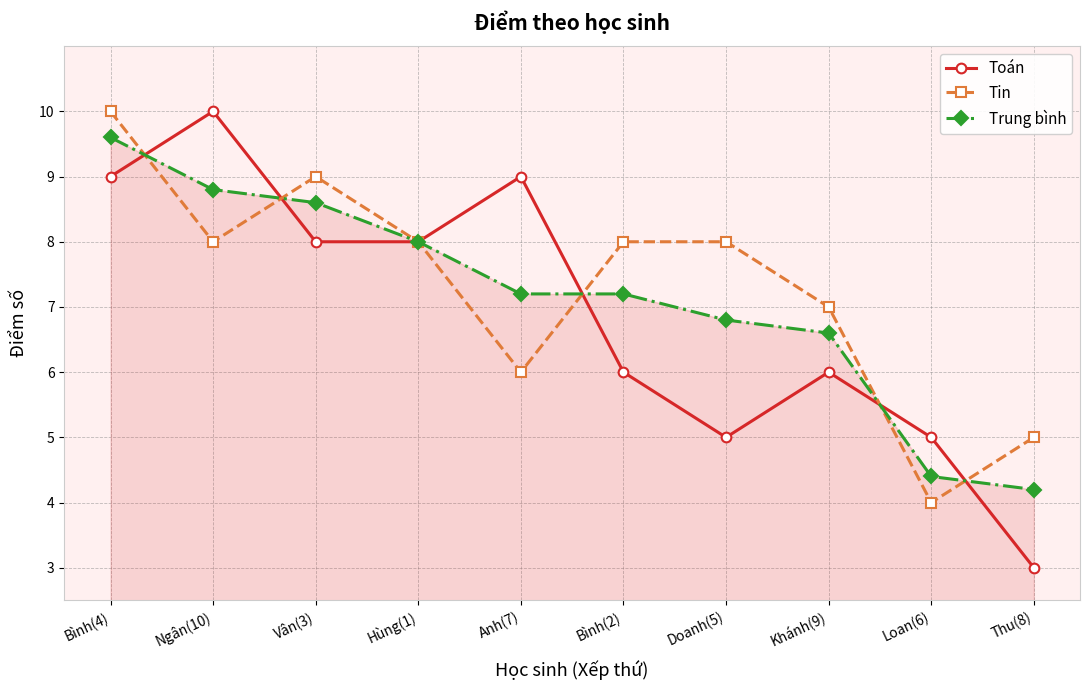

The Trung bình series shows 11.9 at Doanh(5). True or false?

False